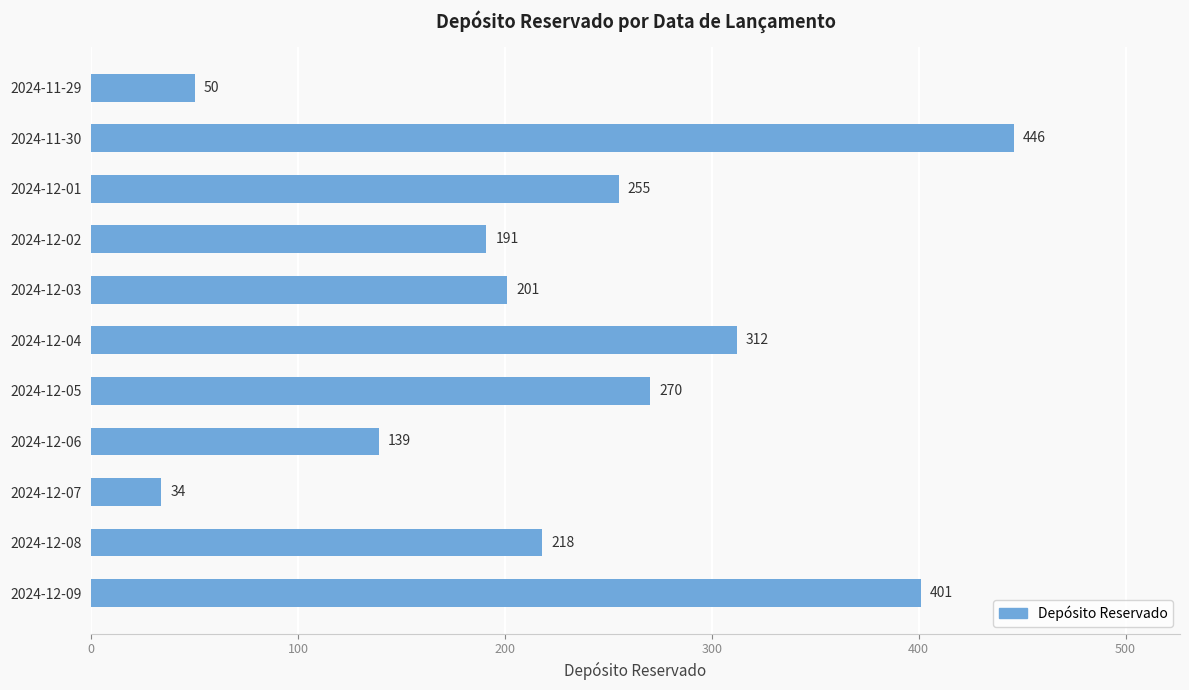

How many values are between 139 and 312?

7